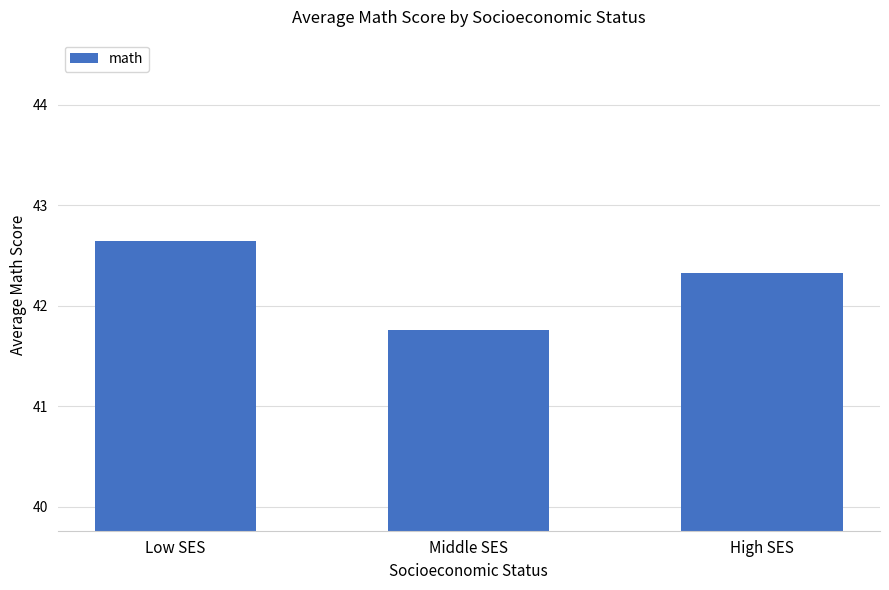

Which category has the lowest value across all series?

Middle SES